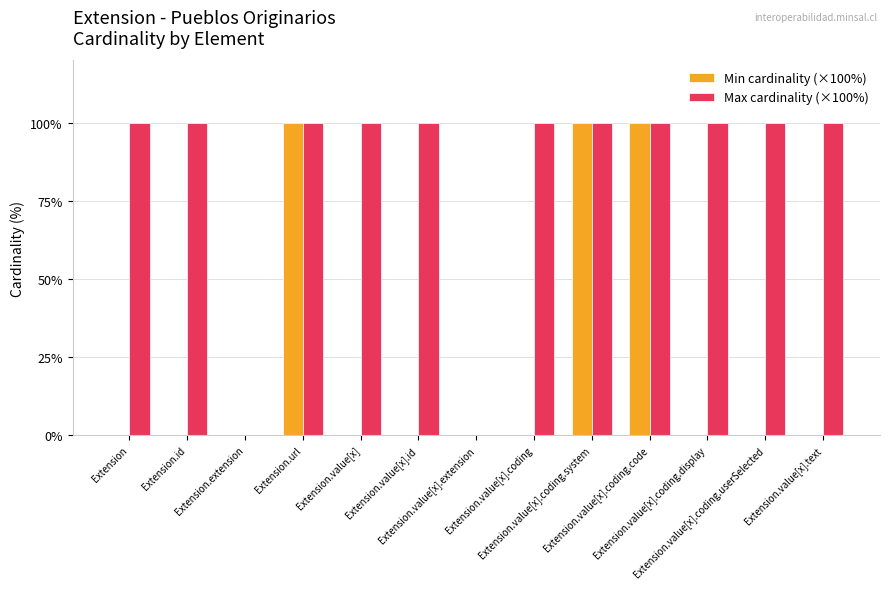

What is the maximum value shown in the chart?

100